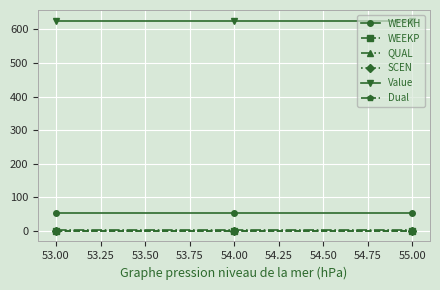

Which series has the largest total across all categories?

Value